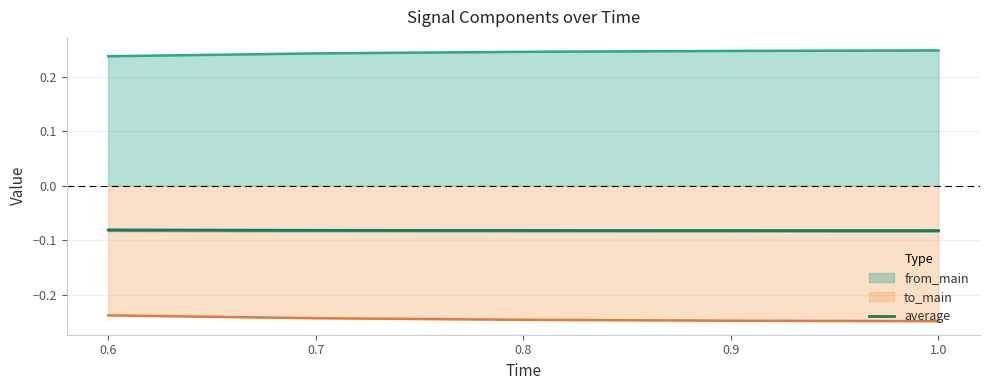

Is it true that the value at 0.8 is -0.0?

False